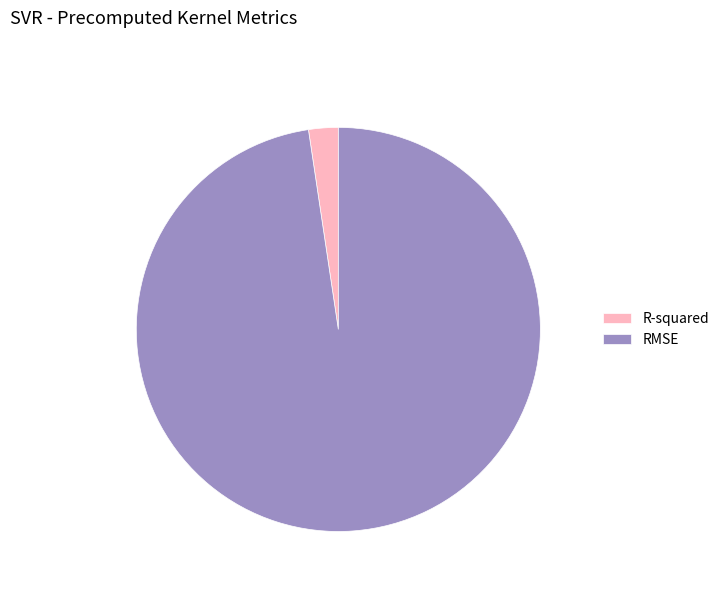

Does R-squared account for over 50% of the chart?

No